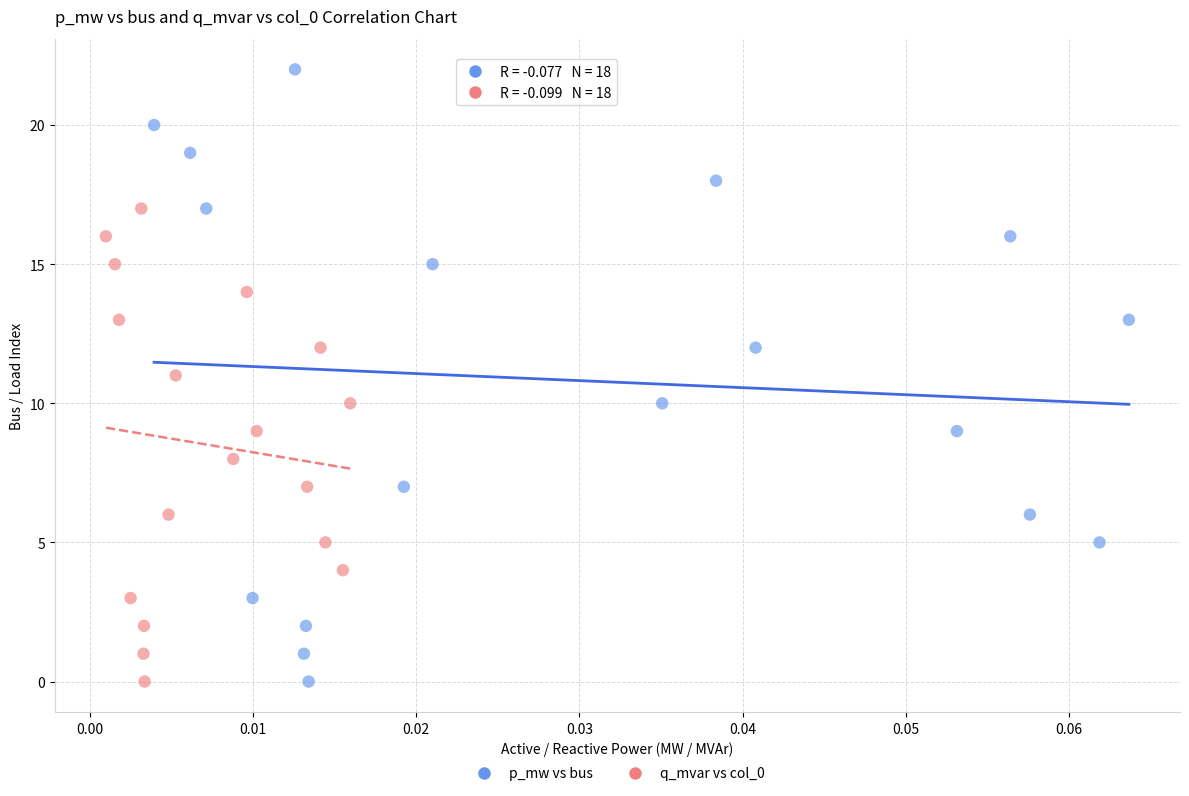

Which series has the largest Y range (max minus min)?

p_mw vs bus